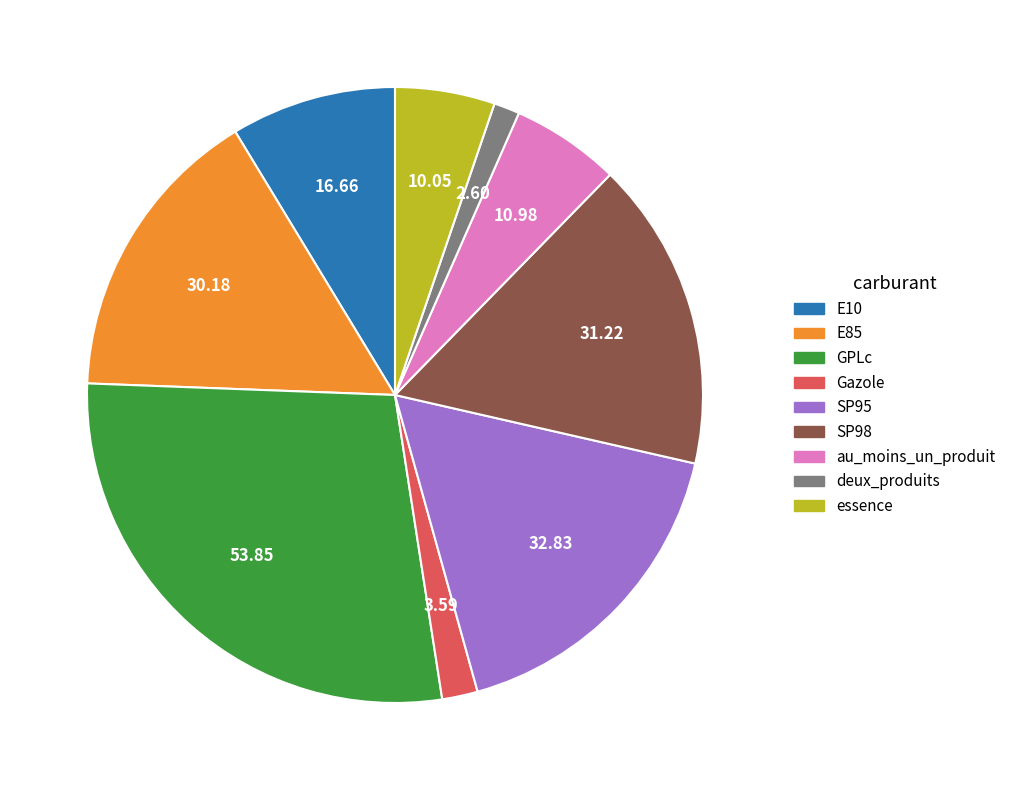

Is the sum of Gazole and SP98 greater than half?

No